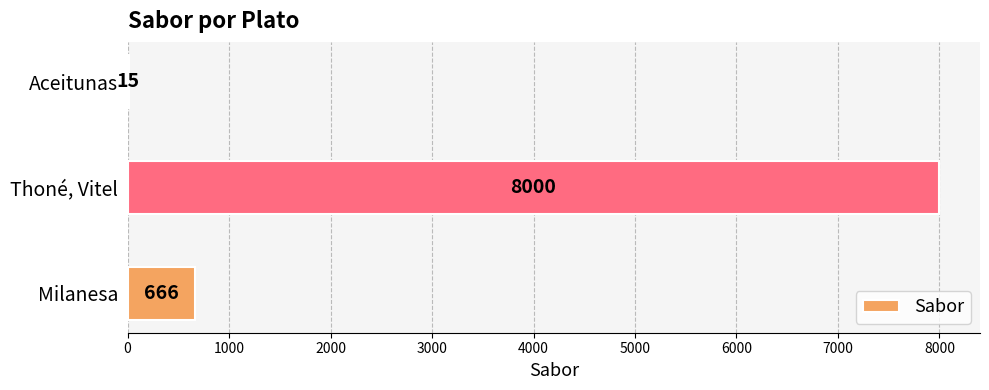

What value does the data have at Thoné, Vitel, to the nearest 50?

8000